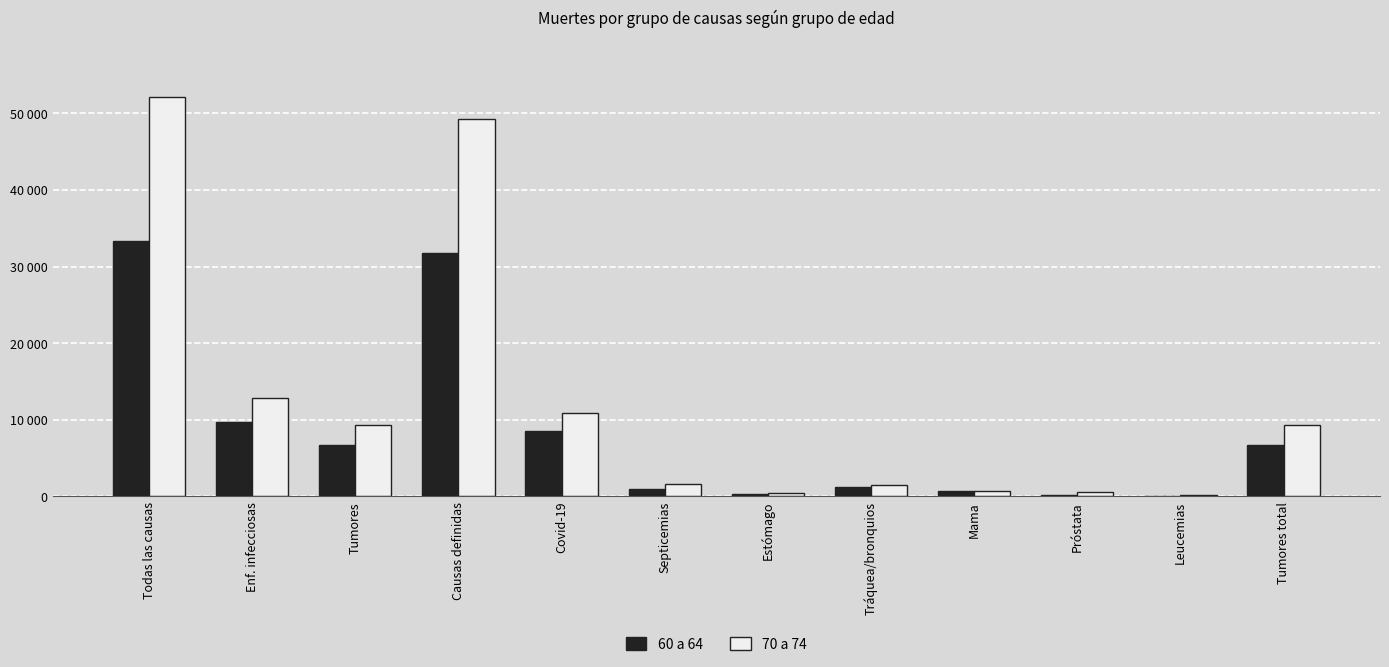

What is the label of the 11th bar from the left?

Leucemias